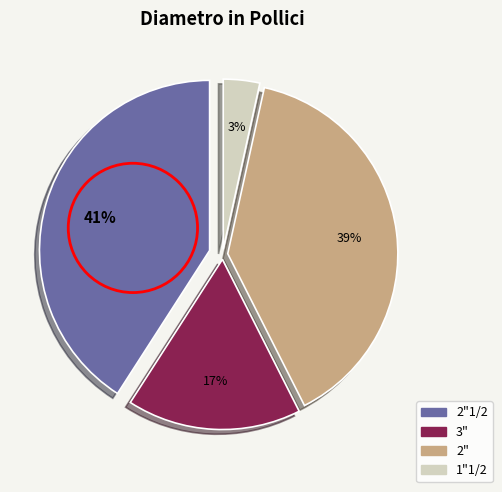

To the nearest percent, what is the average slice percentage?

25%